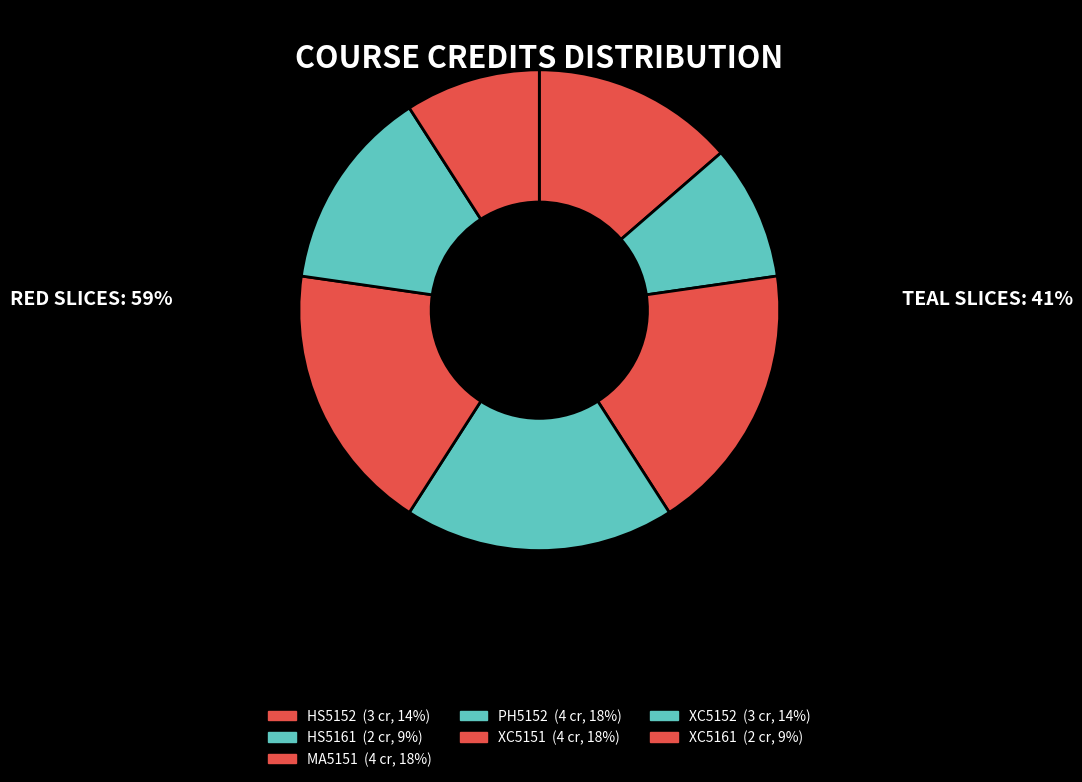

Between XC5161 and MA5151, which is larger?

MA5151